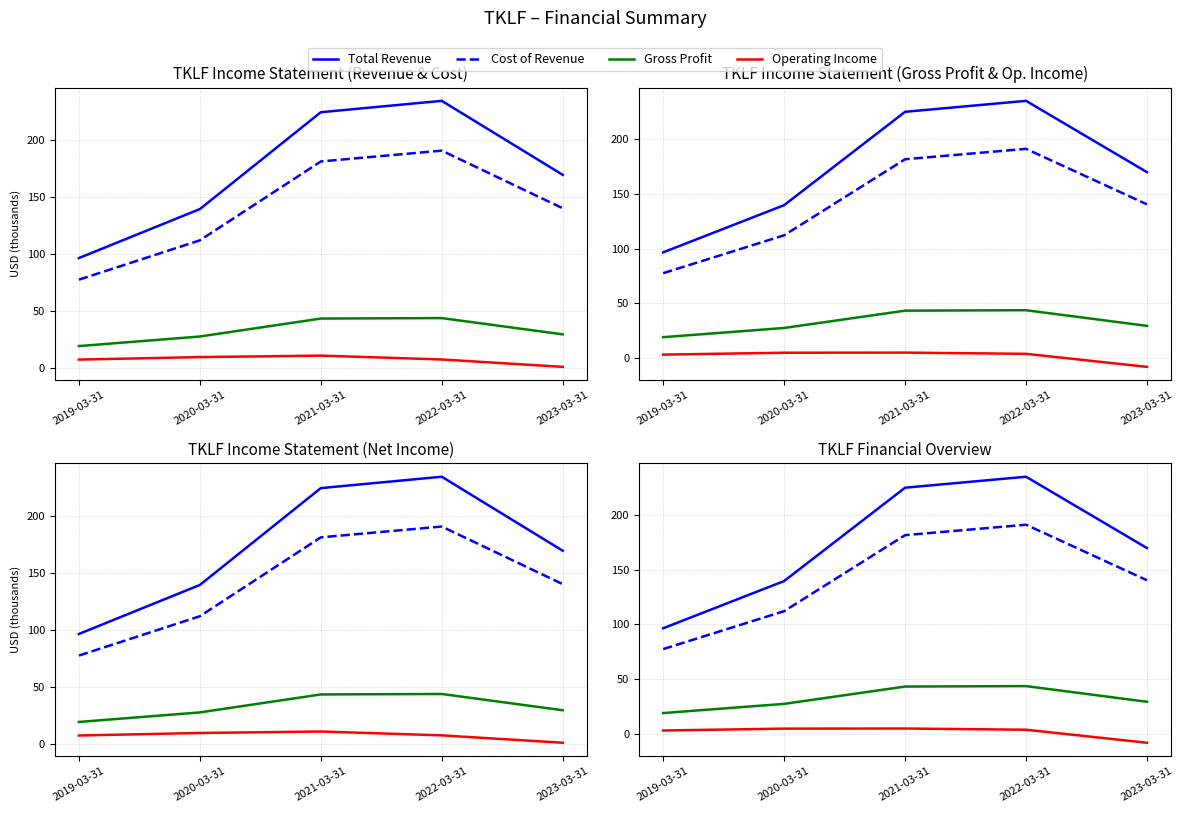

What is the difference between the highest and lowest values at 2020-03-31?

134.7